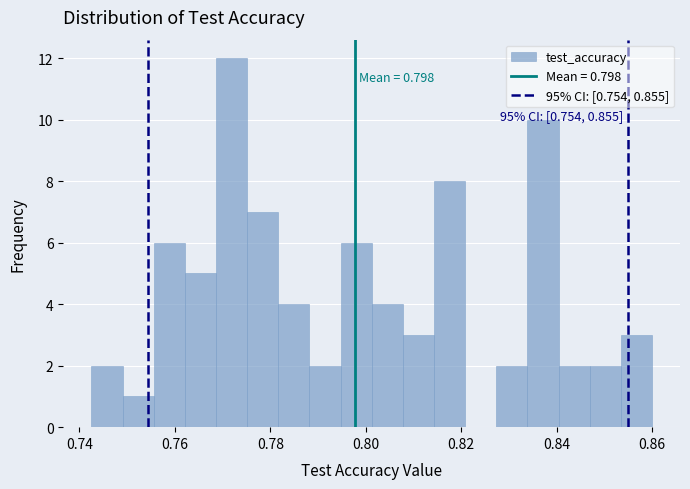

Read against the x-axis, roughly where is the centre of the tallest bar?

0.772